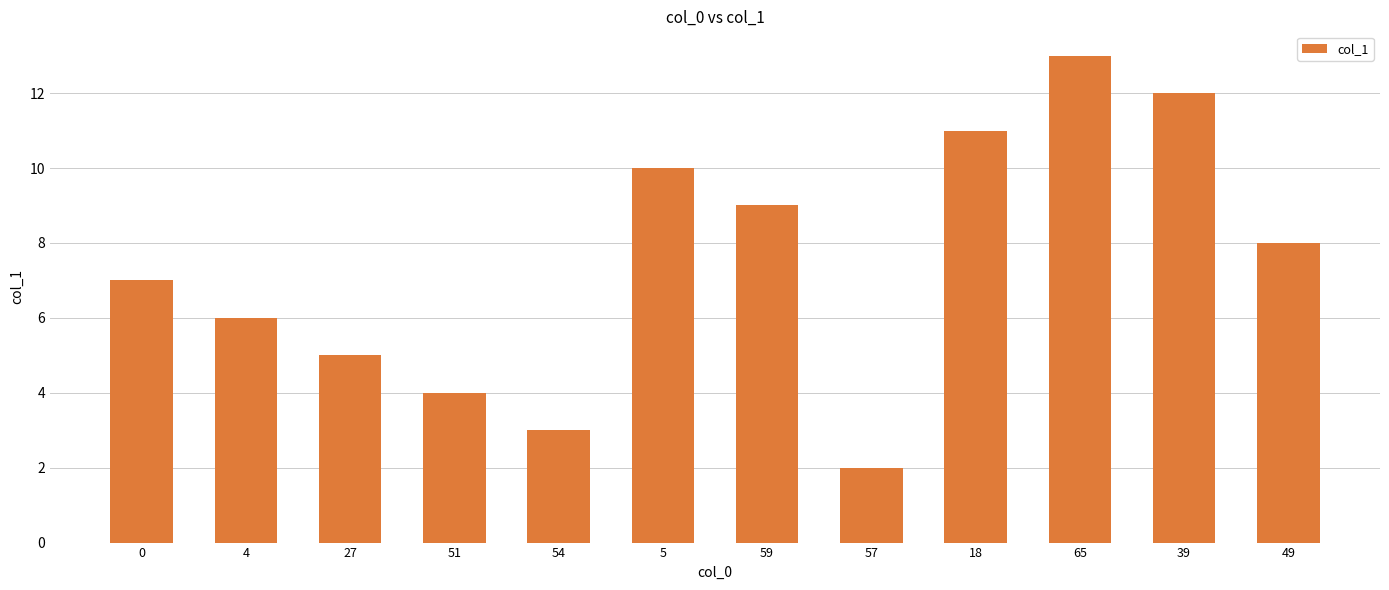

Rank the categories by value from lowest to highest.

57, 54, 51, 27, 4, 0, 49, 59, 5, 18, 39, 65